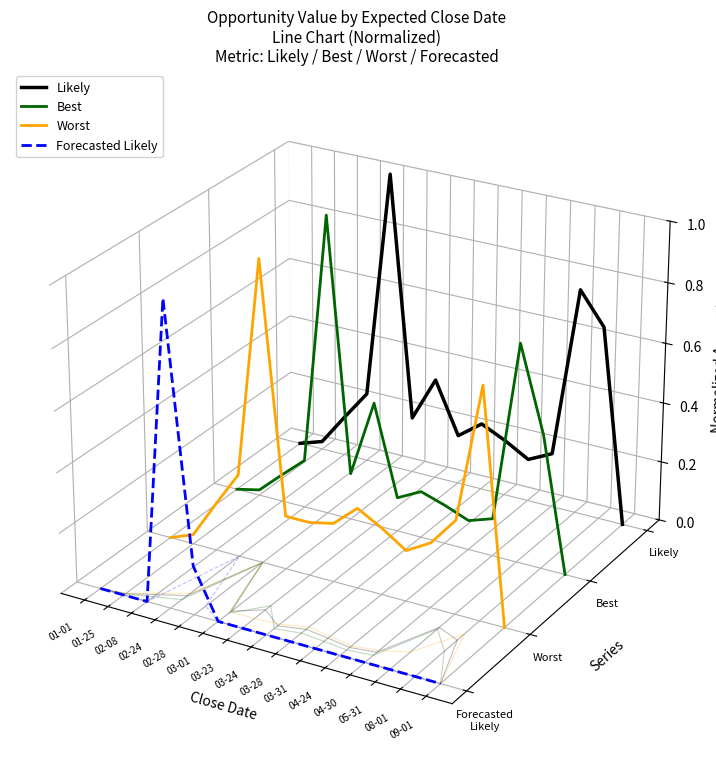

Where does the Worst series first go above 0?

02-28